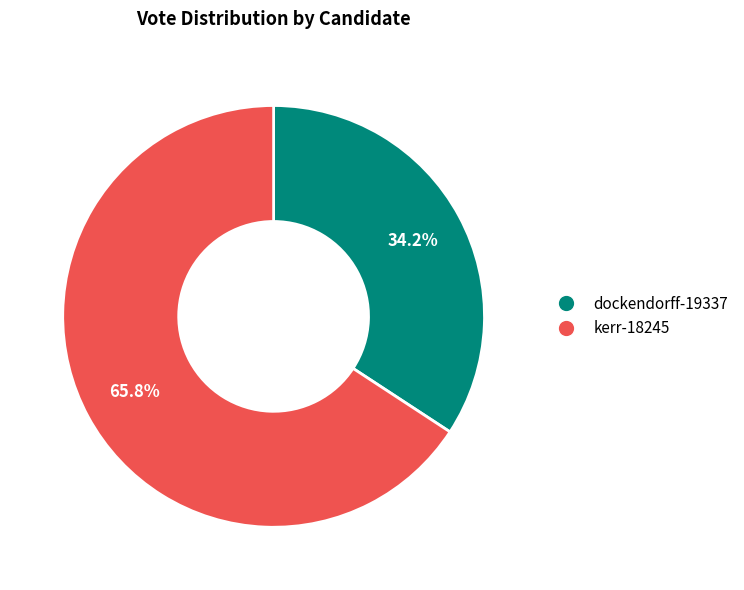

Which slice is the largest?

kerr-18245